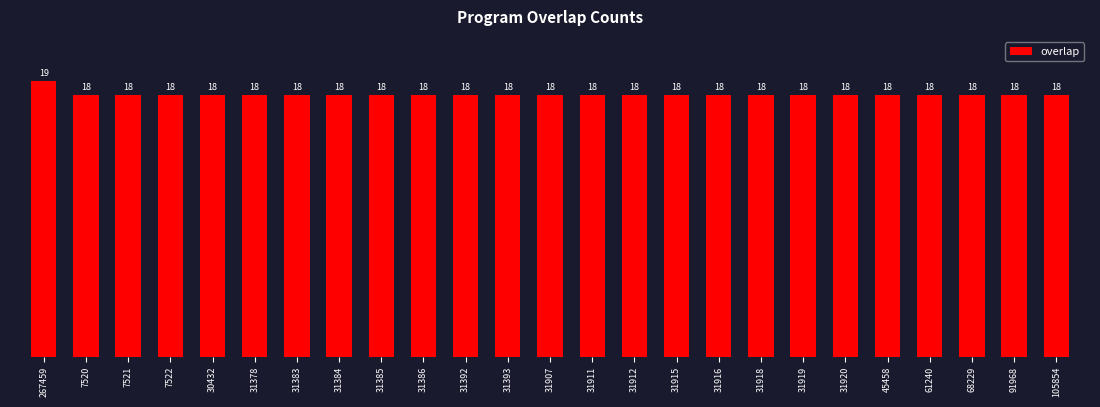

Which label corresponds to the largest value in the chart?

267459